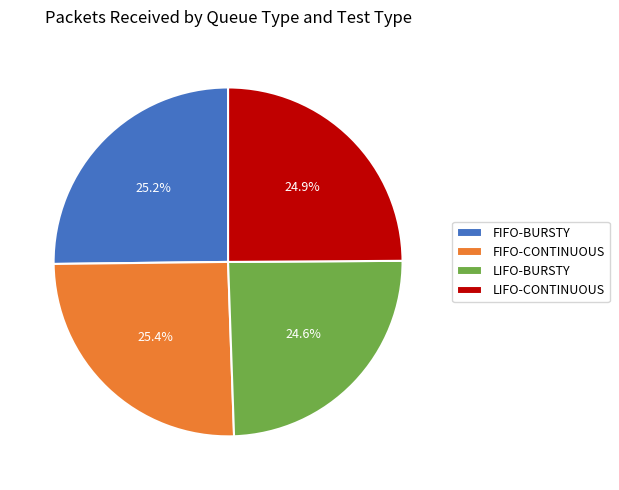

Does LIFO-BURSTY represent more than half of the total?

No